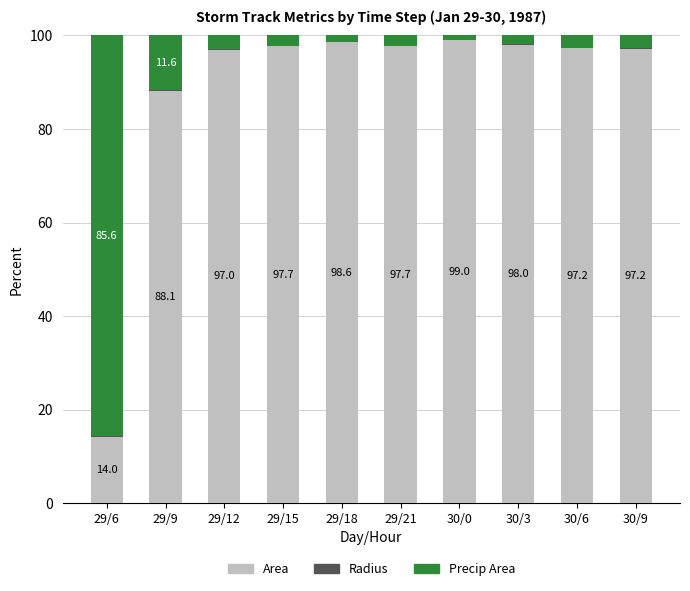

True or false: Area has a value of 38.0 at 30/0.

False